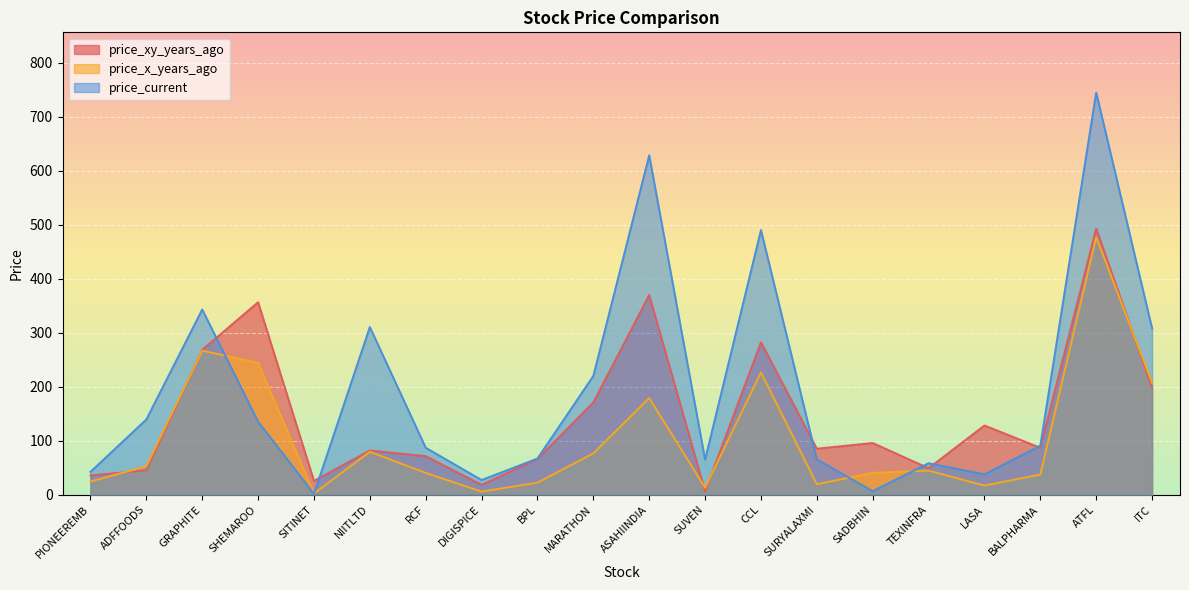

How many lines are shown in the chart?

3